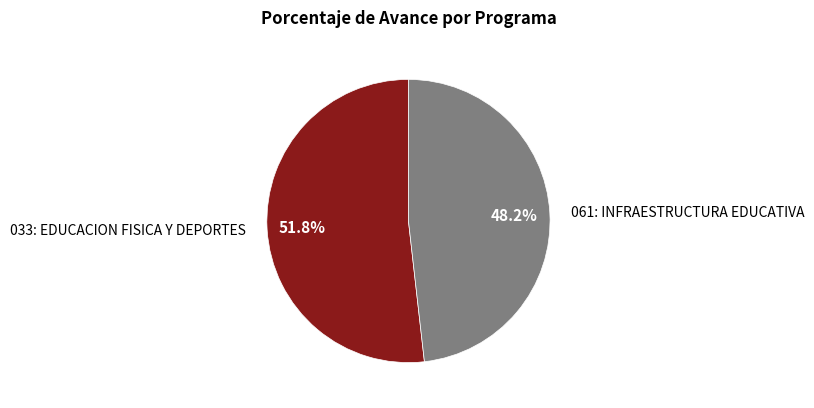

True or false: 033: EDUCACION FISICA Y DEPORTES accounts for 42% of the total.

False